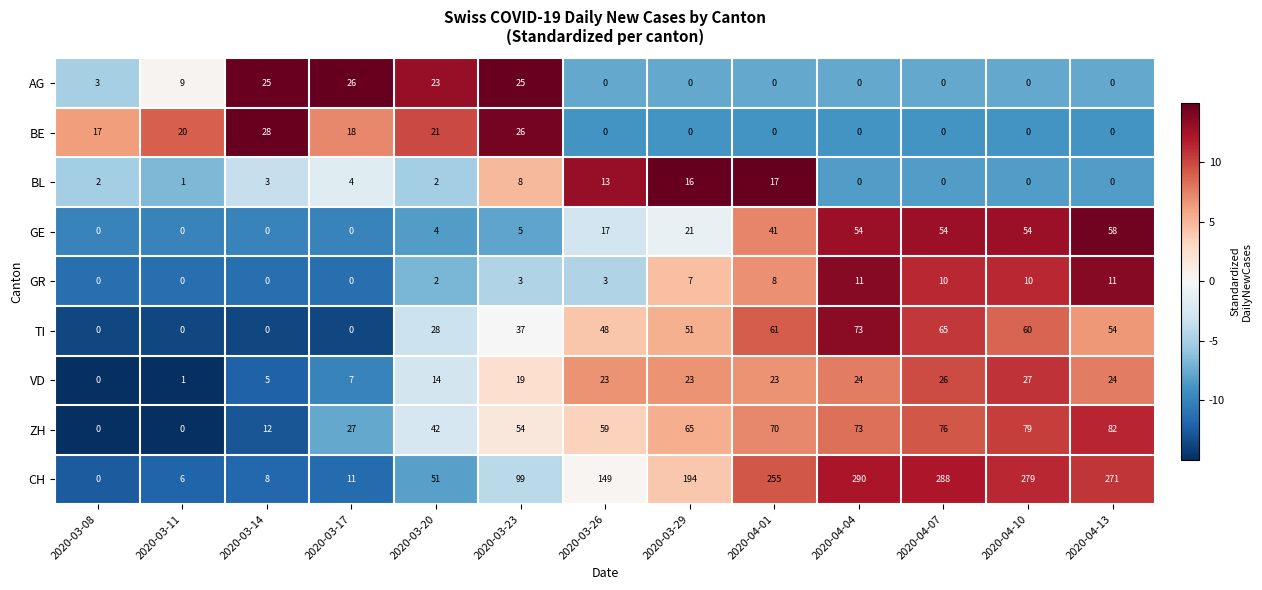

What is the sum of all ZH values?

639